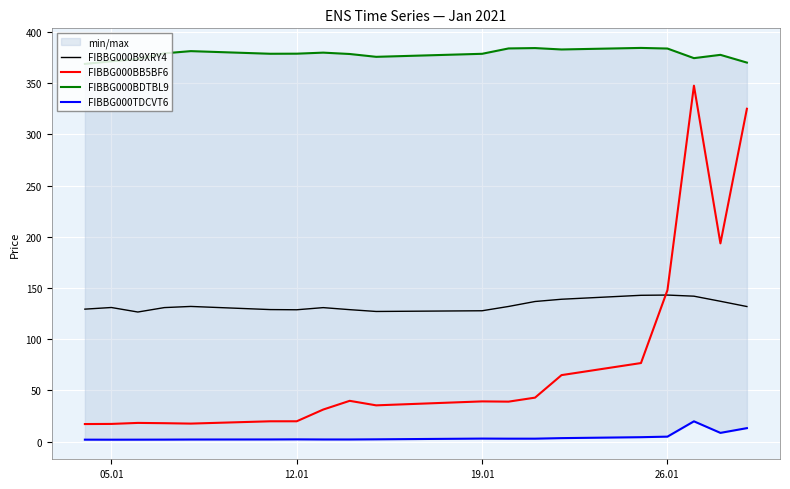

How many times do FIBBG000B9XRY4 and FIBBG000BB5BF6 cross each other?

1